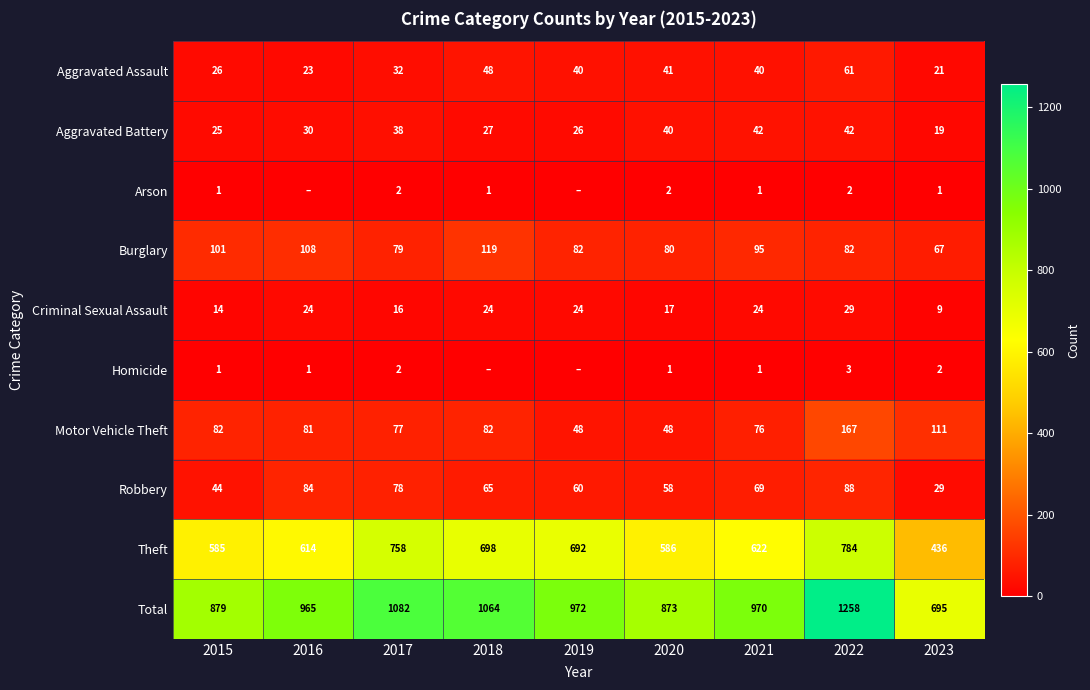

What is the maximum value for Theft?

784